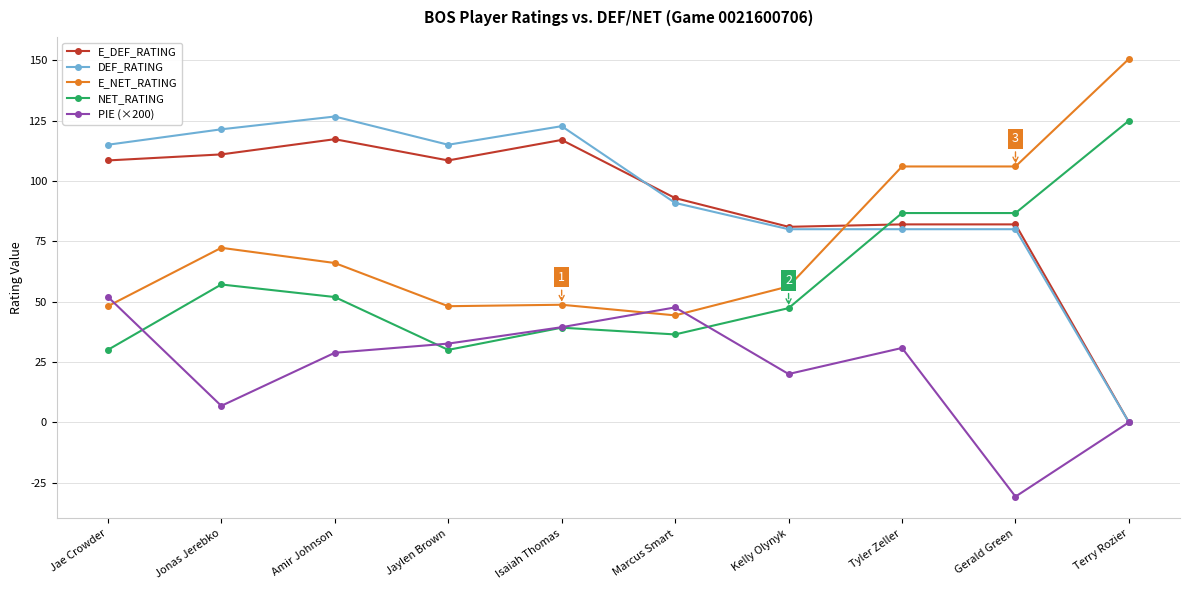

What is the label of the 2nd point from the left?

Jonas Jerebko